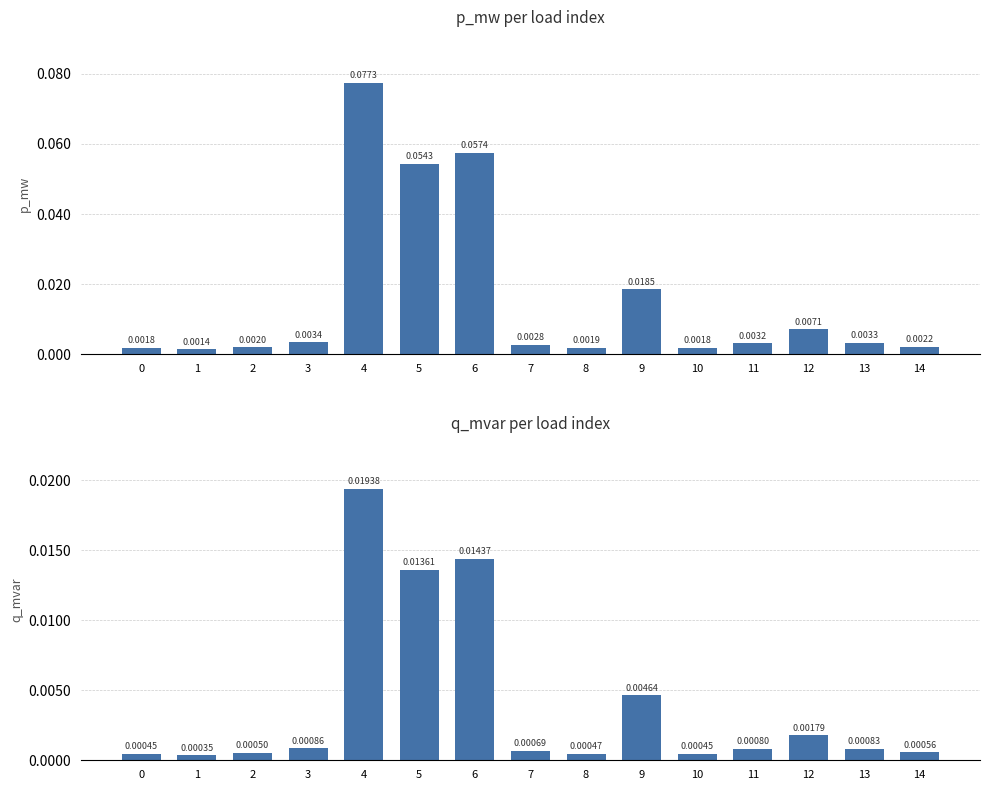

What are all the series names shown in the legend?

p_mw, q_mvar